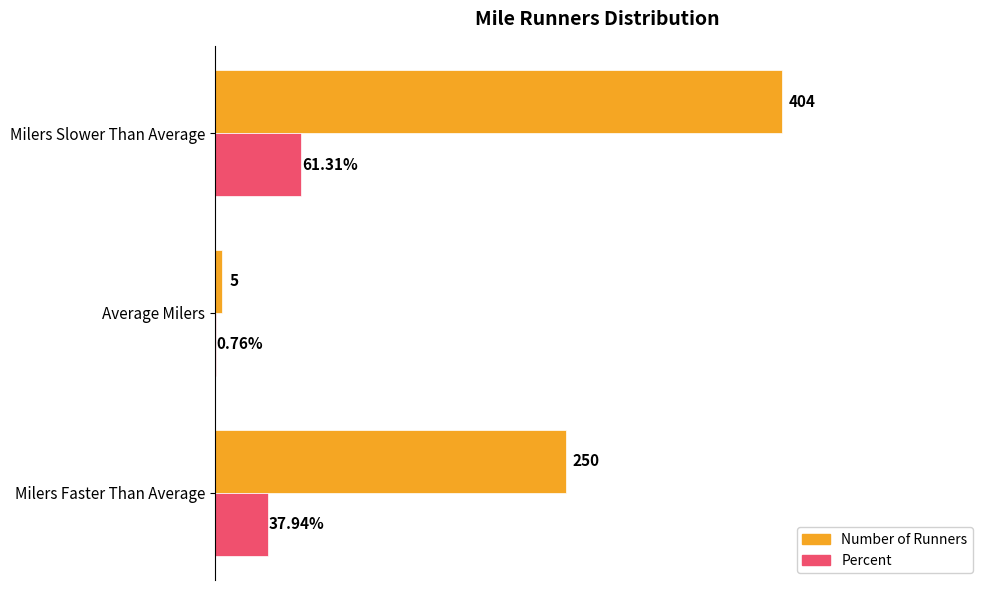

Which category has the highest value across all series?

Milers Slower Than Average